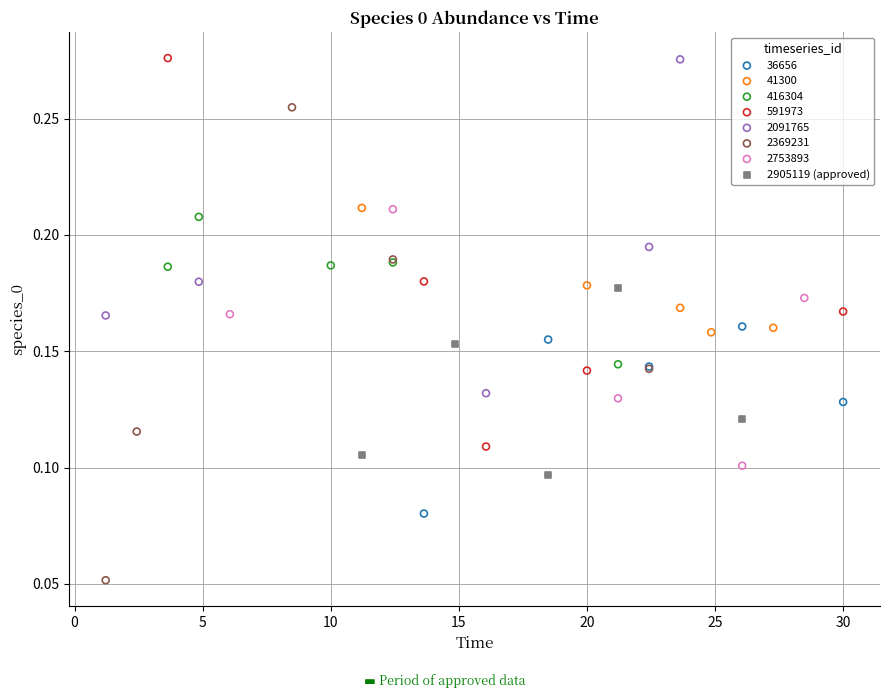

Which series contains the lowest Y value?

2369231